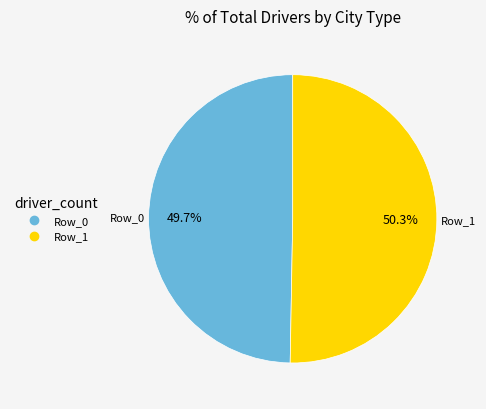

To the nearest percent, what is the difference between the largest and smallest slice percentages?

1%